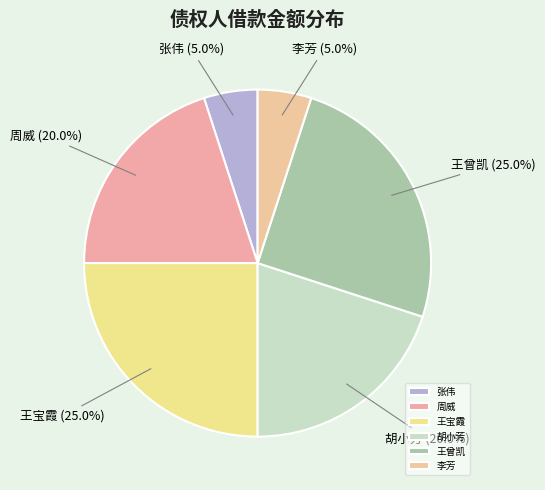

How much of the chart is everything except 周威?

80.0%